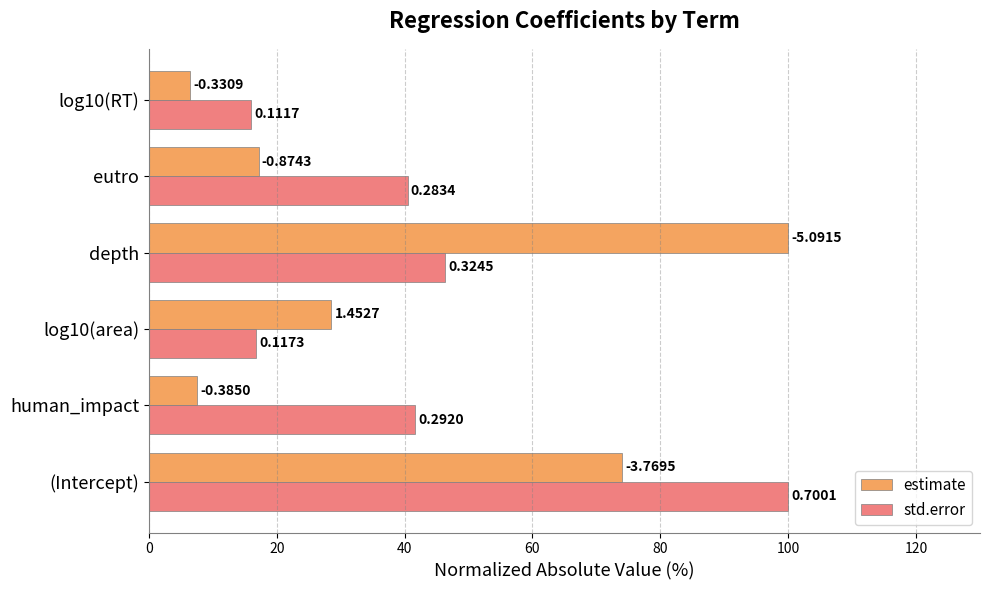

Rank the series by their maximum value, from lowest to highest.

estimate, std.error